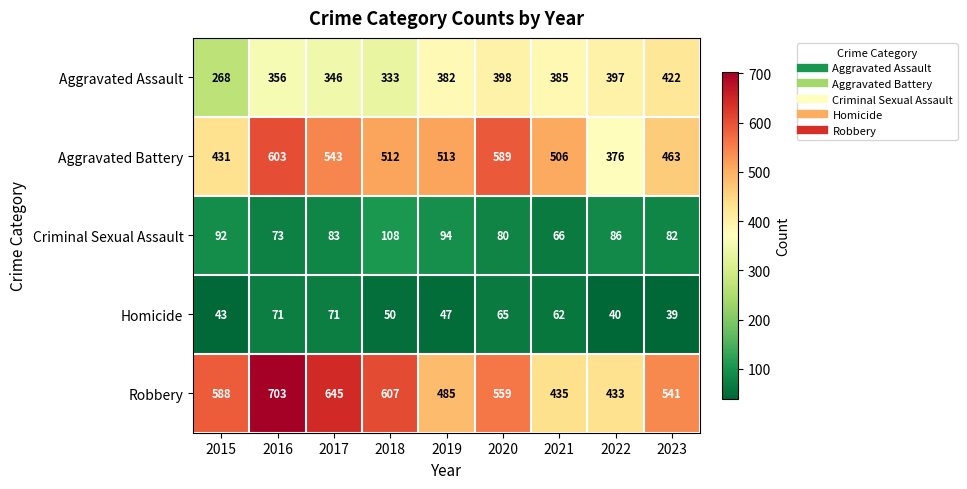

The Robbery series shows 645 at 2017. True or false?

True